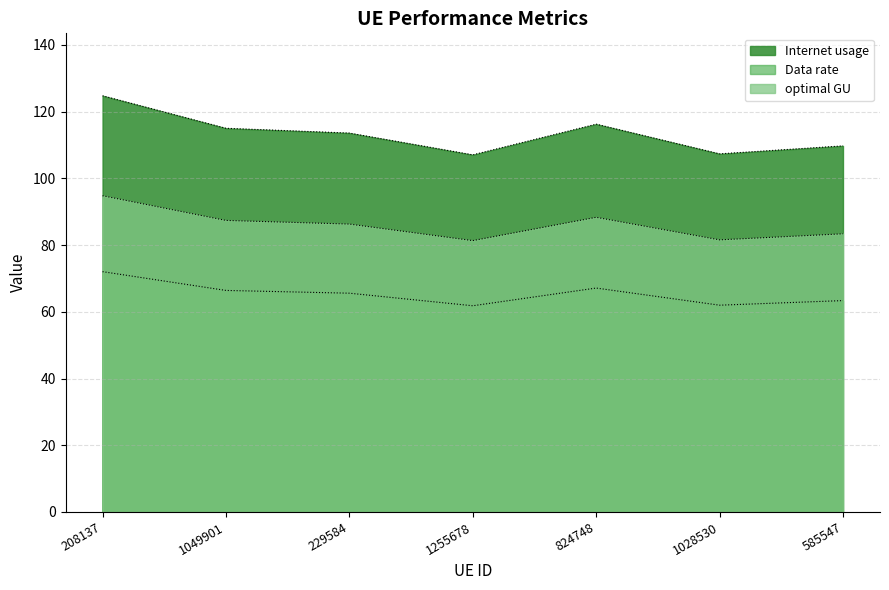

True or false: optimal GU and Internet usage cross at least once.

False